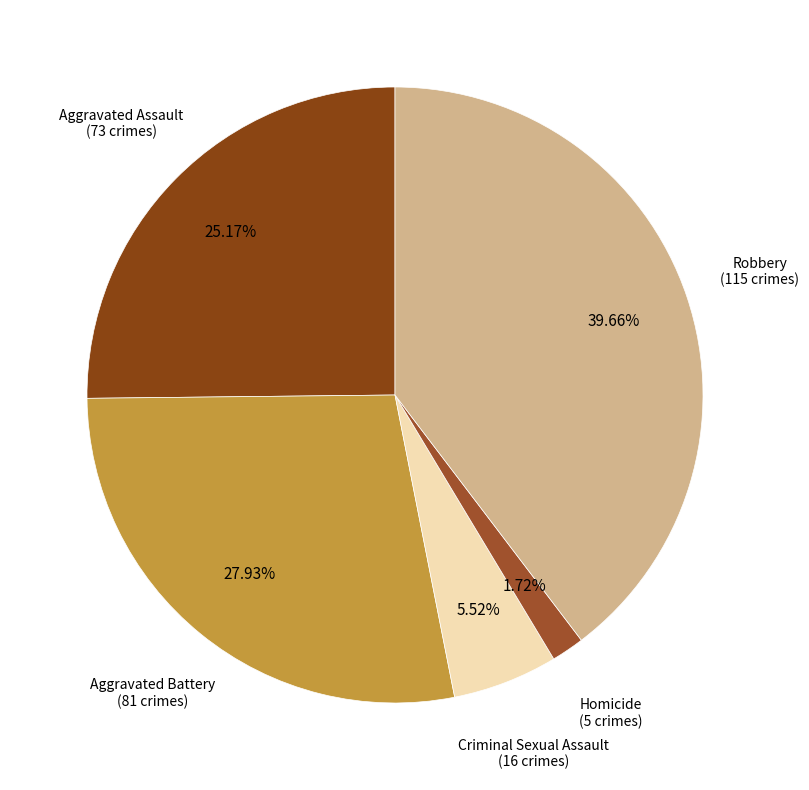

To the nearest percent, what is the average slice percentage?

20%